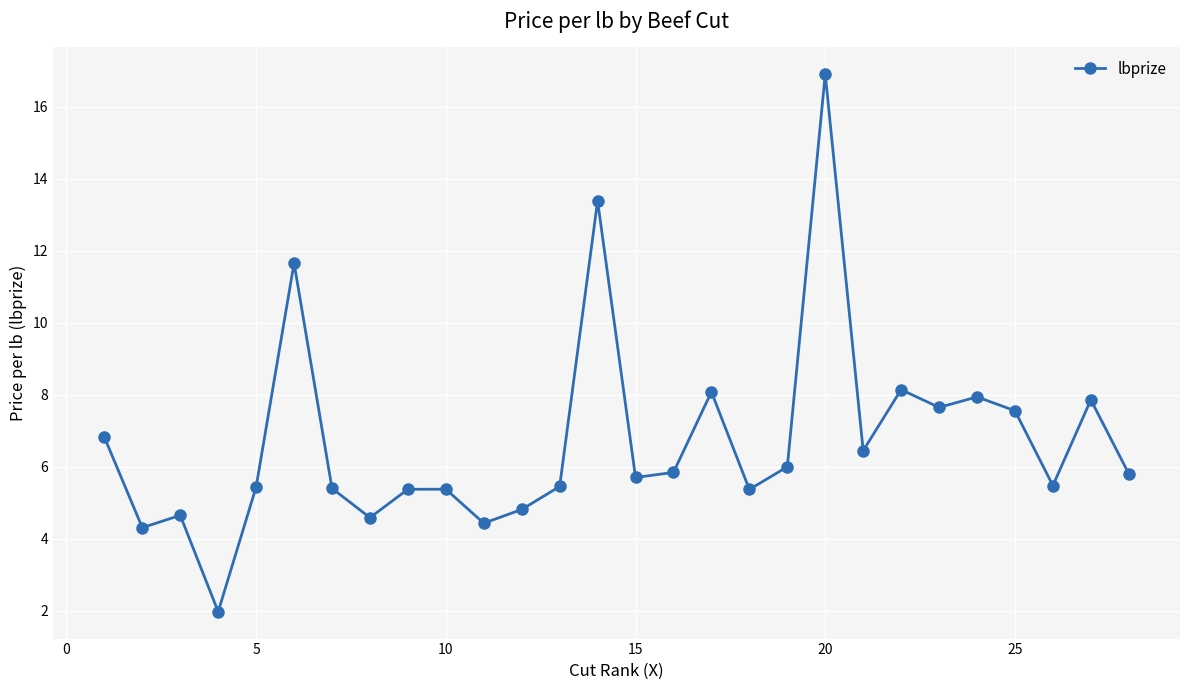

What is the maximum value shown in the chart?

16.9